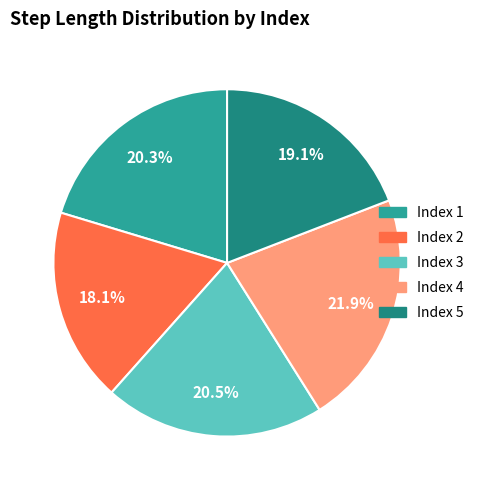

What percentage do Index 2 and Index 4 together represent?

40.0%